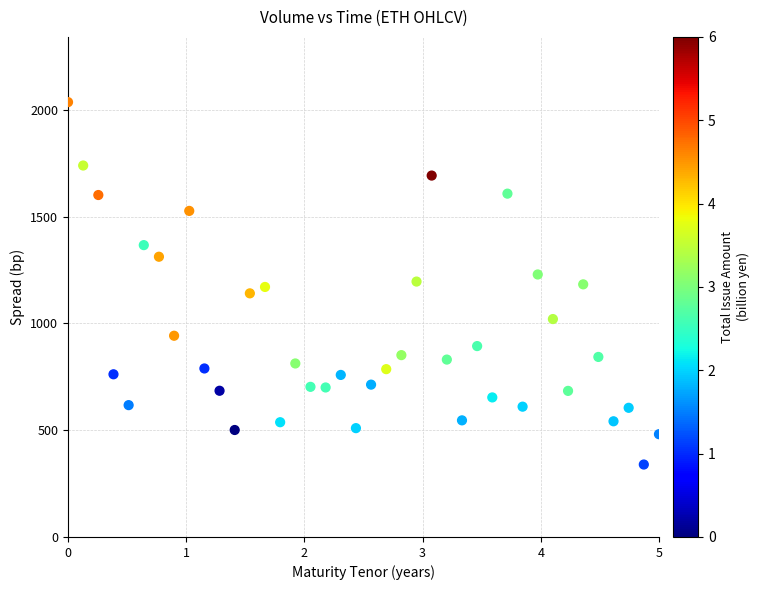

What is the range of X values (max minus min)?

5.0